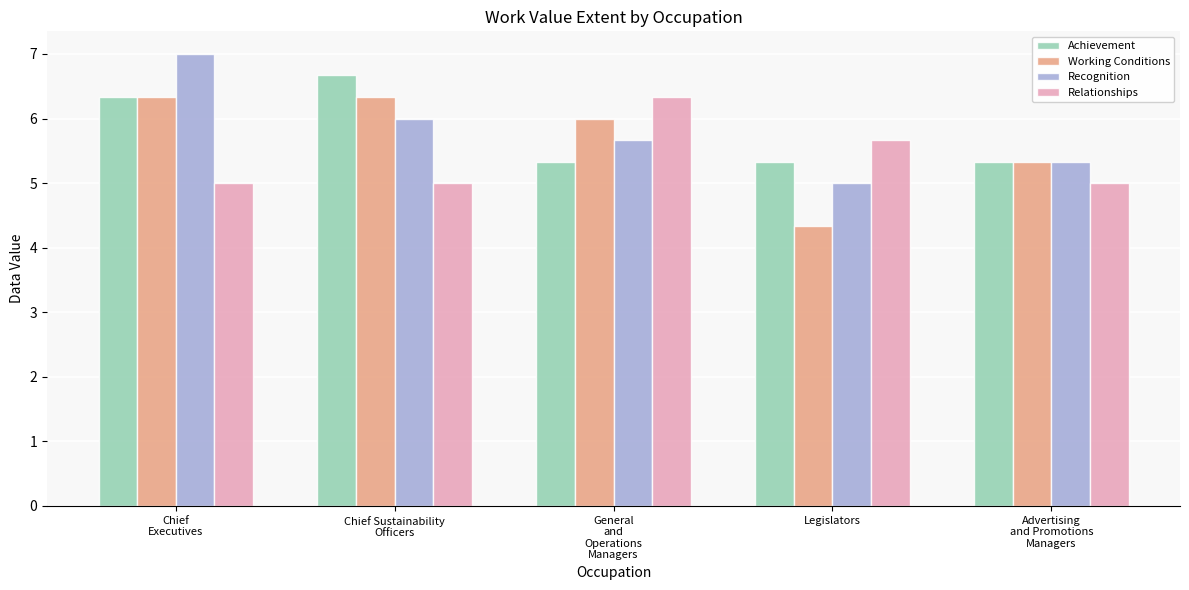

What is the average value of the Working Conditions series?

5.7